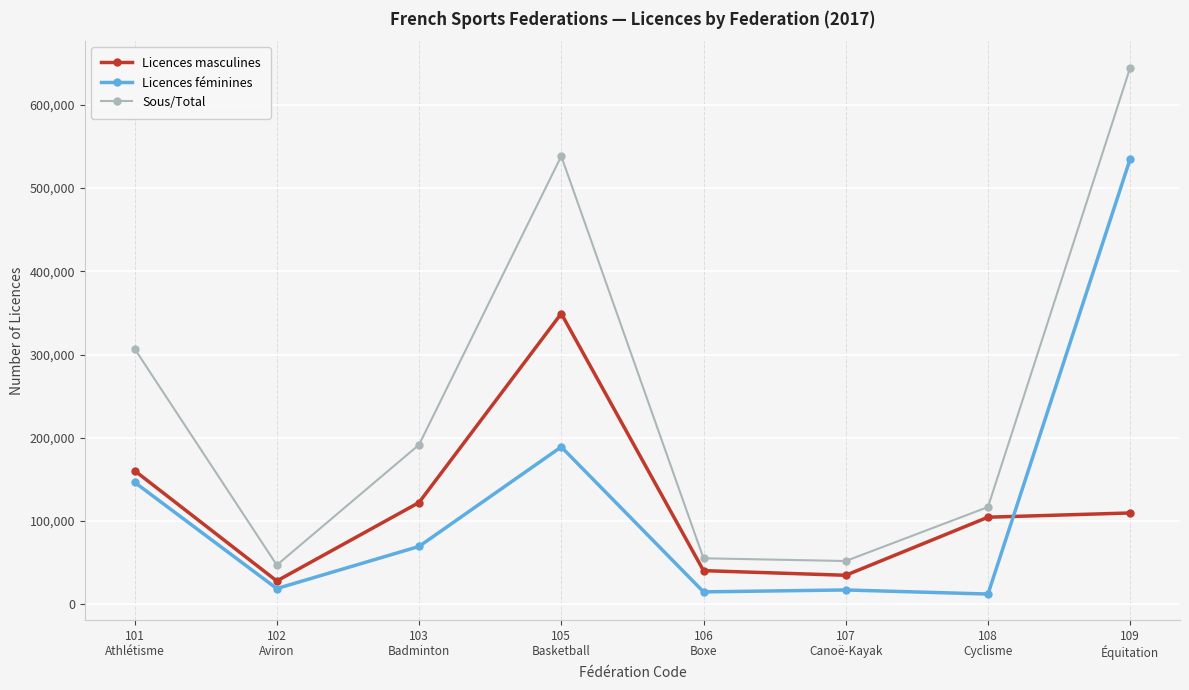

What is the difference between the maximum and minimum values in the Licences masculines series?

321257